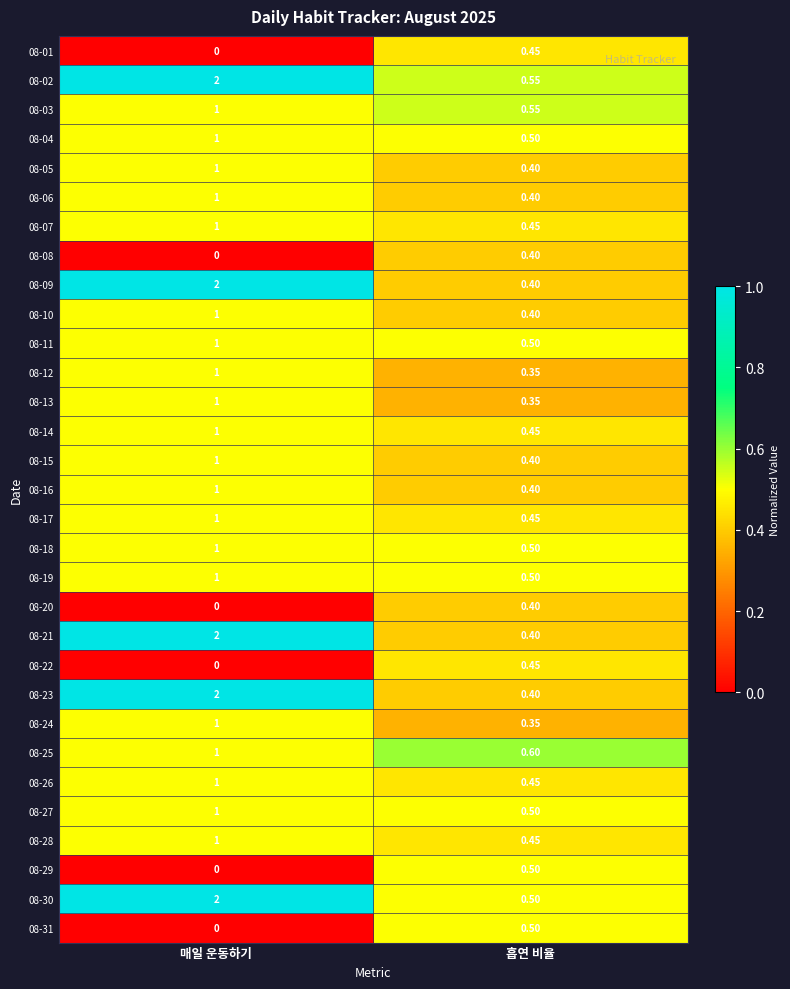

Where is 08-24 nearest to the value 0?

흡연 비율